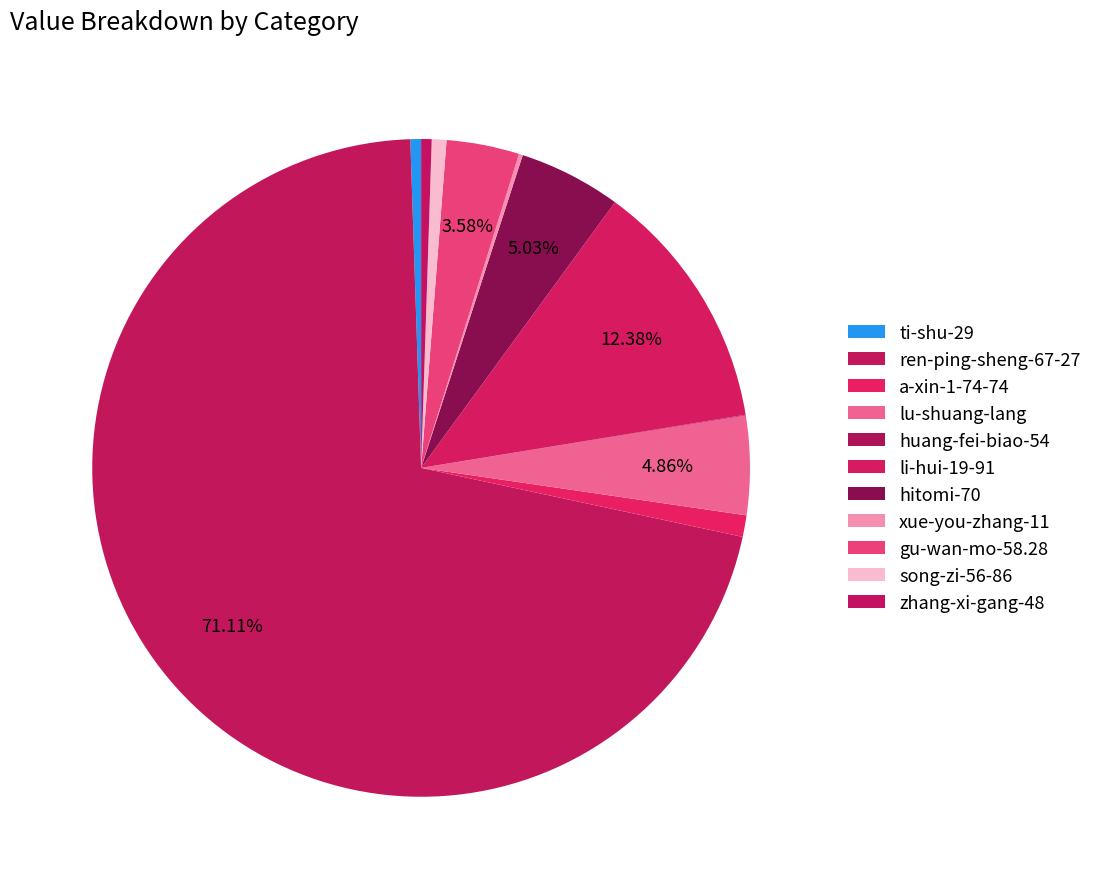

What is the change in value from ren-ping-sheng-67-27 to hitomi-70?

-60512